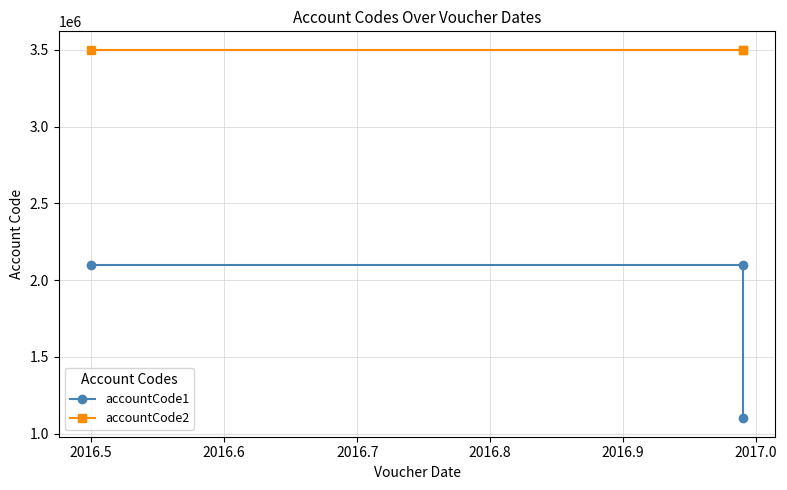

Which series has the largest total across all categories?

accountCode2